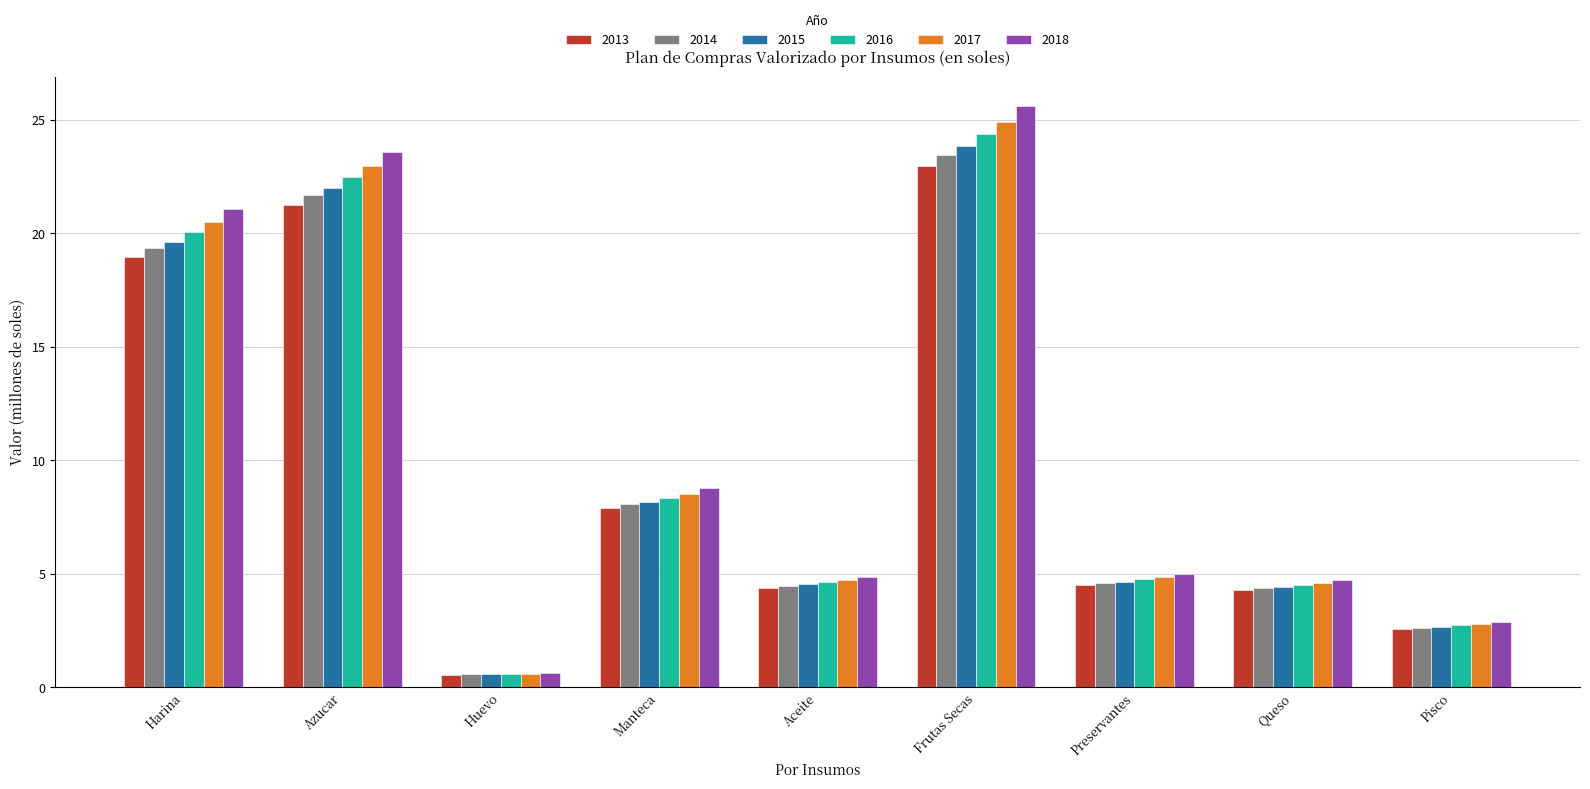

What is the minimum value for 2013?

0.6